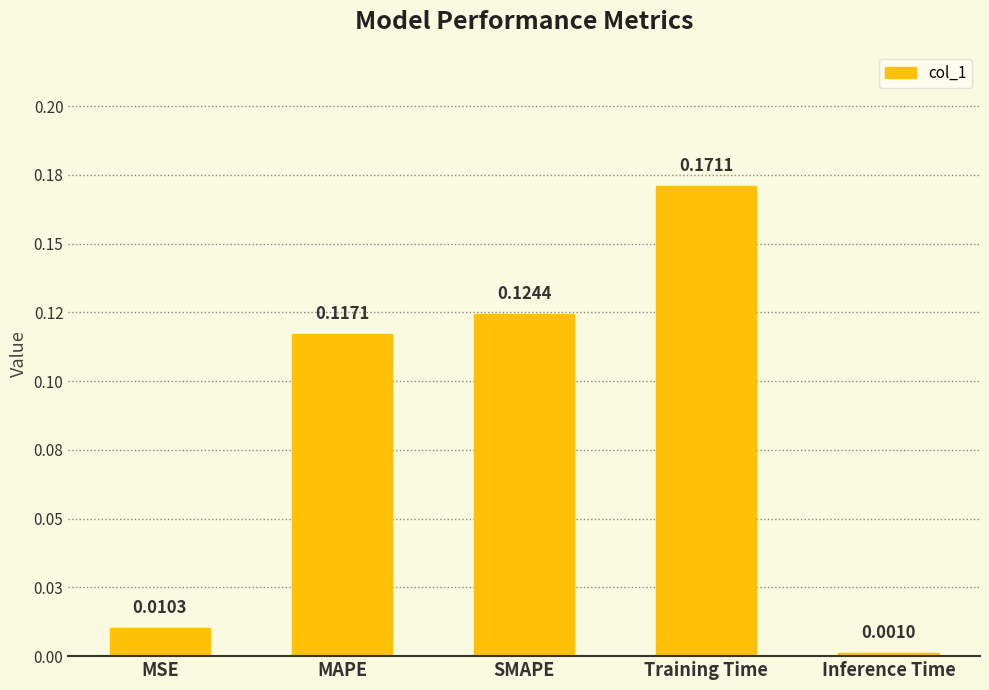

Does the chart contain any negative values?

No